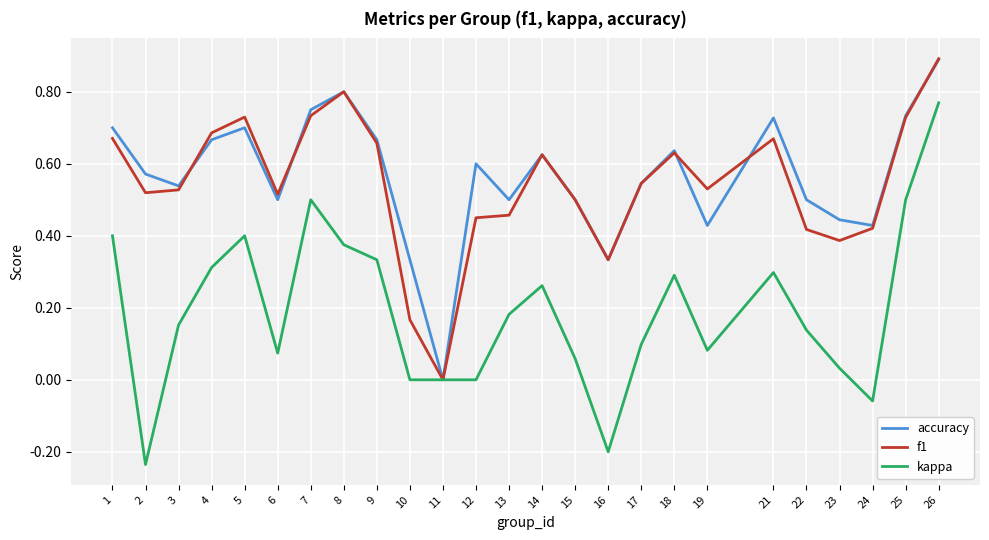

At which category is the sum across all series the highest?

26